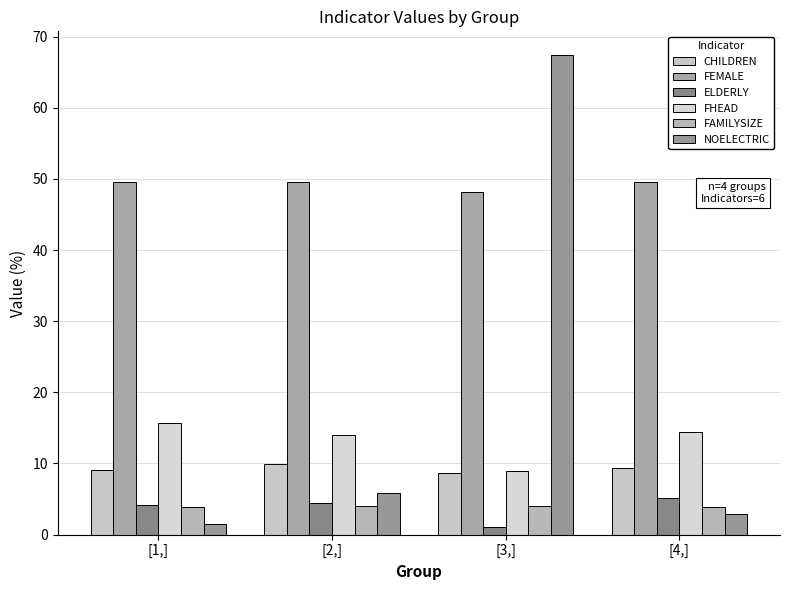

How many bars are there in each group?

6